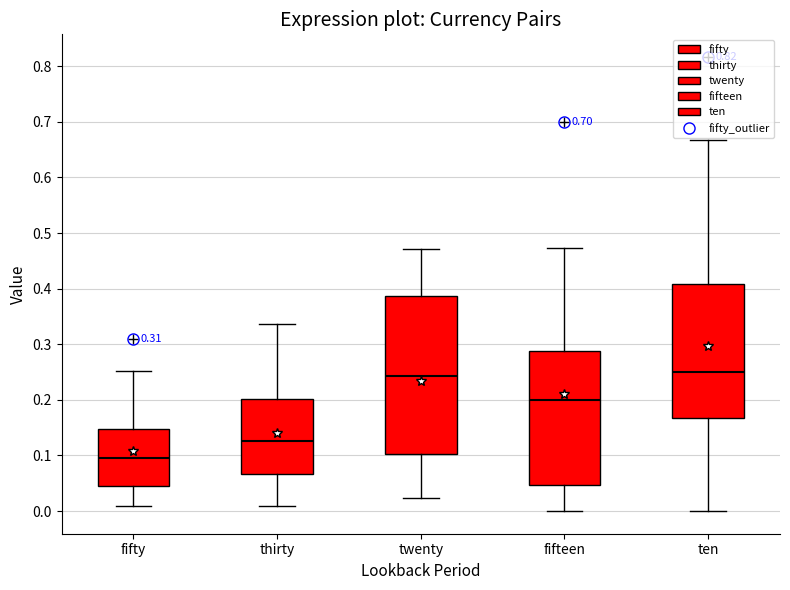

Reading left to right, read every box against the y-axis: the position of its median line, the range the box covers, and the ends of its whiskers. The values are not printed on the chart, so give them approximately, as read against the axis.

fifty: median 0.10, box 0.05 to 0.15, whiskers 0.01 to 0.25
thirty: median 0.13, box 0.07 to 0.20, whiskers 0.01 to 0.34
twenty: median 0.24, box 0.10 to 0.39, whiskers 0.02 to 0.47
fifteen: median 0.20, box 0.05 to 0.29, whiskers 0.00 to 0.47
ten: median 0.25, box 0.17 to 0.41, whiskers 0.00 to 0.67